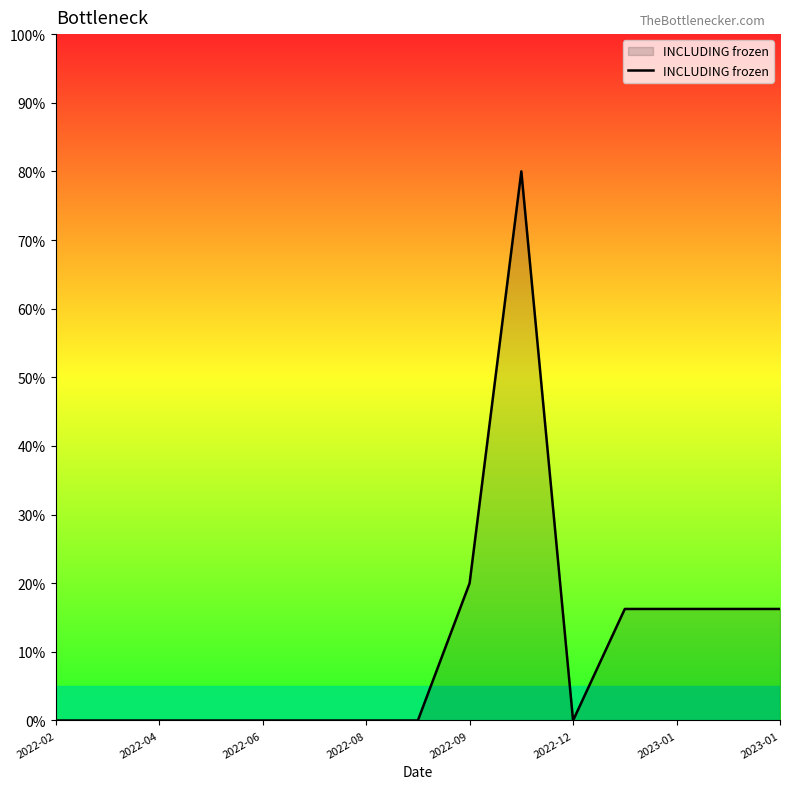

What is the difference between the maximum and minimum values?

80.0